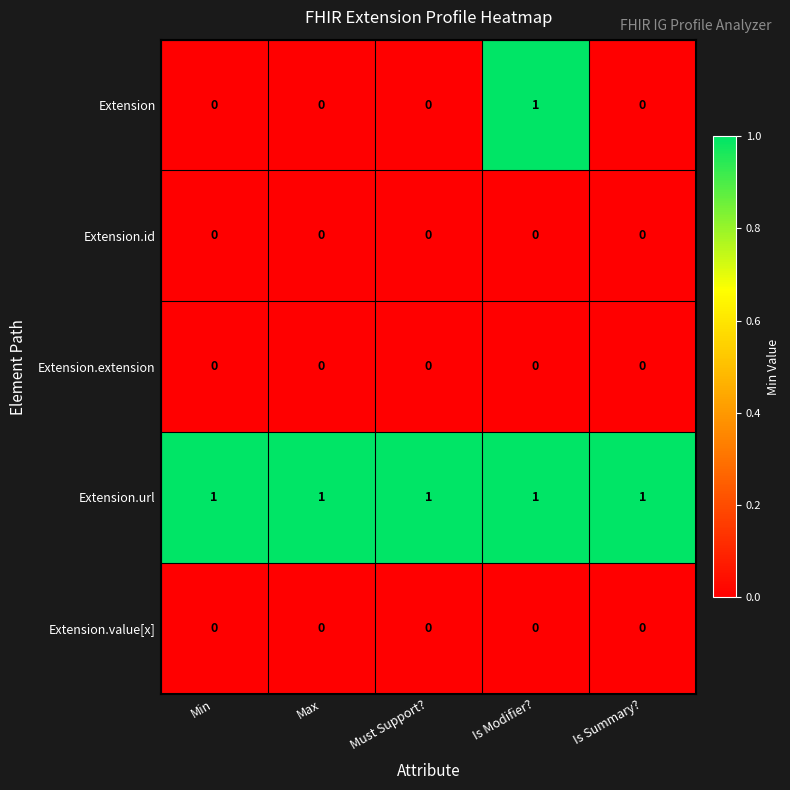

Which series has the largest range (max minus min)?

Extension